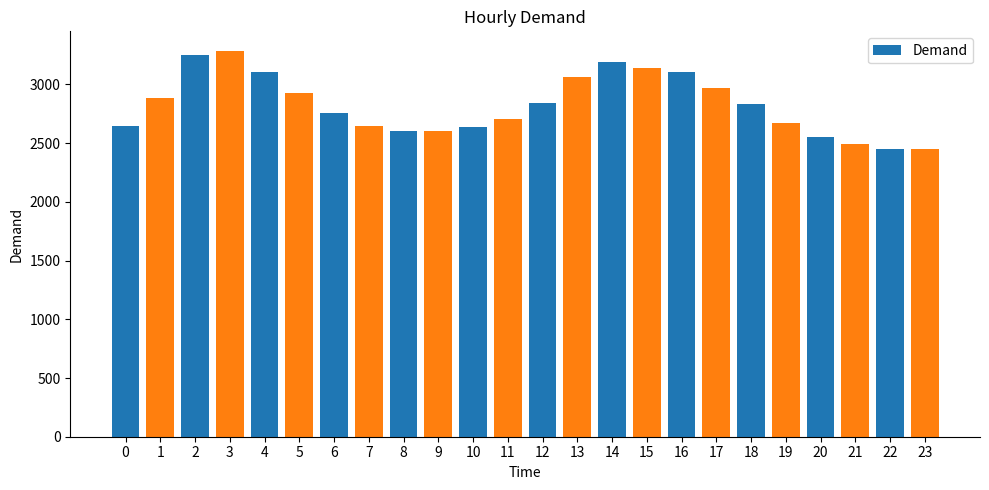

How many bars are there in total?

24